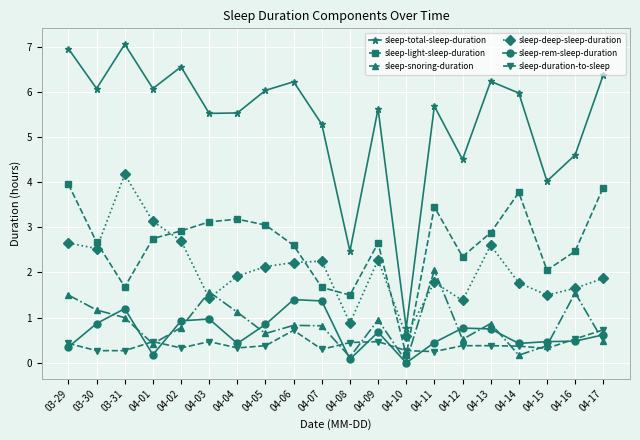

What is the sum of the sleep-duration-to-sleep values at 04-17 and 04-01?

1.2